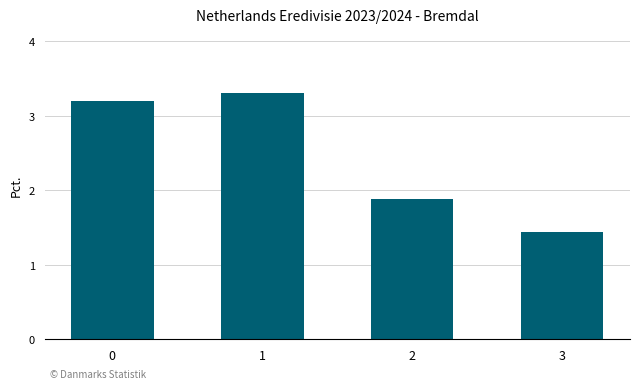

How many bars are there in total?

4